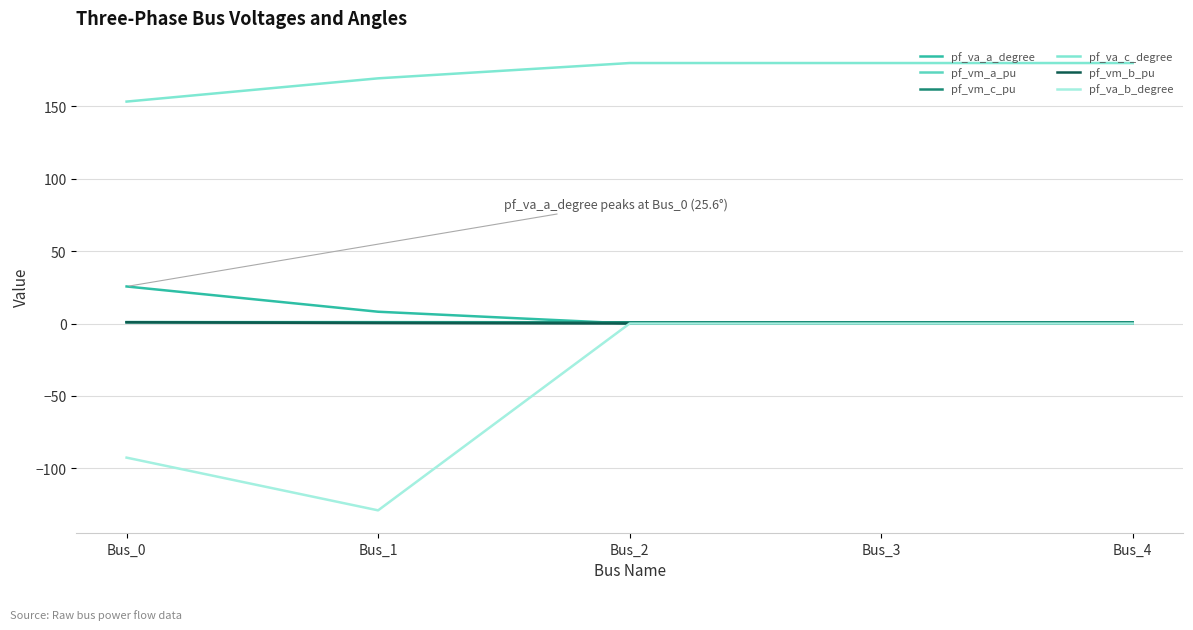

Which series has the largest total across all categories?

pf_va_c_degree